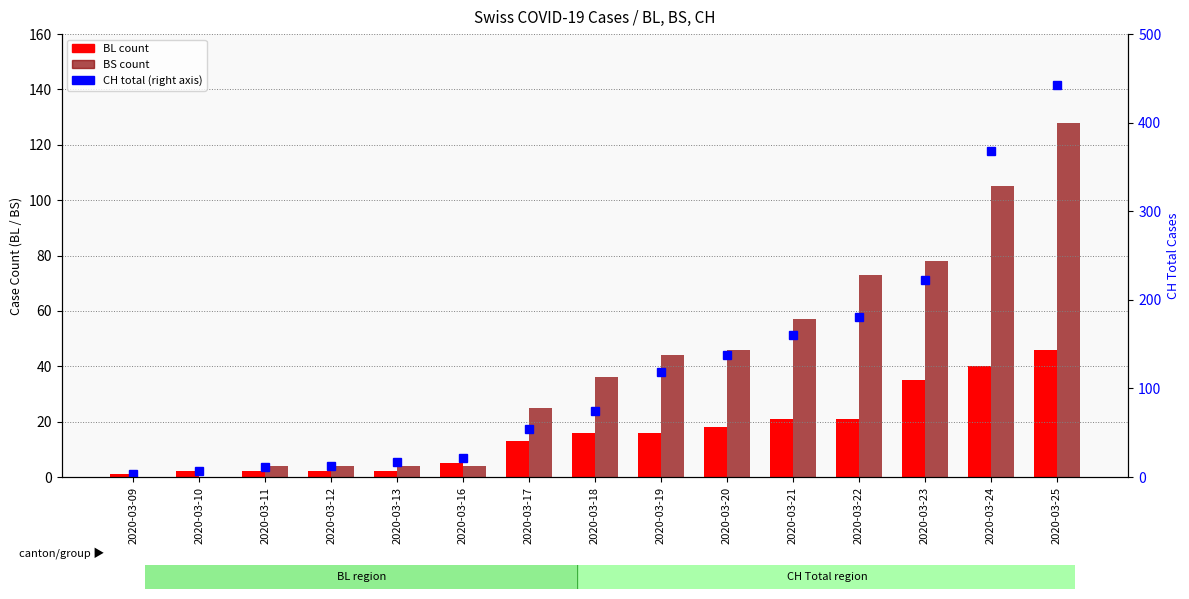

What is the maximum value for BL?

46